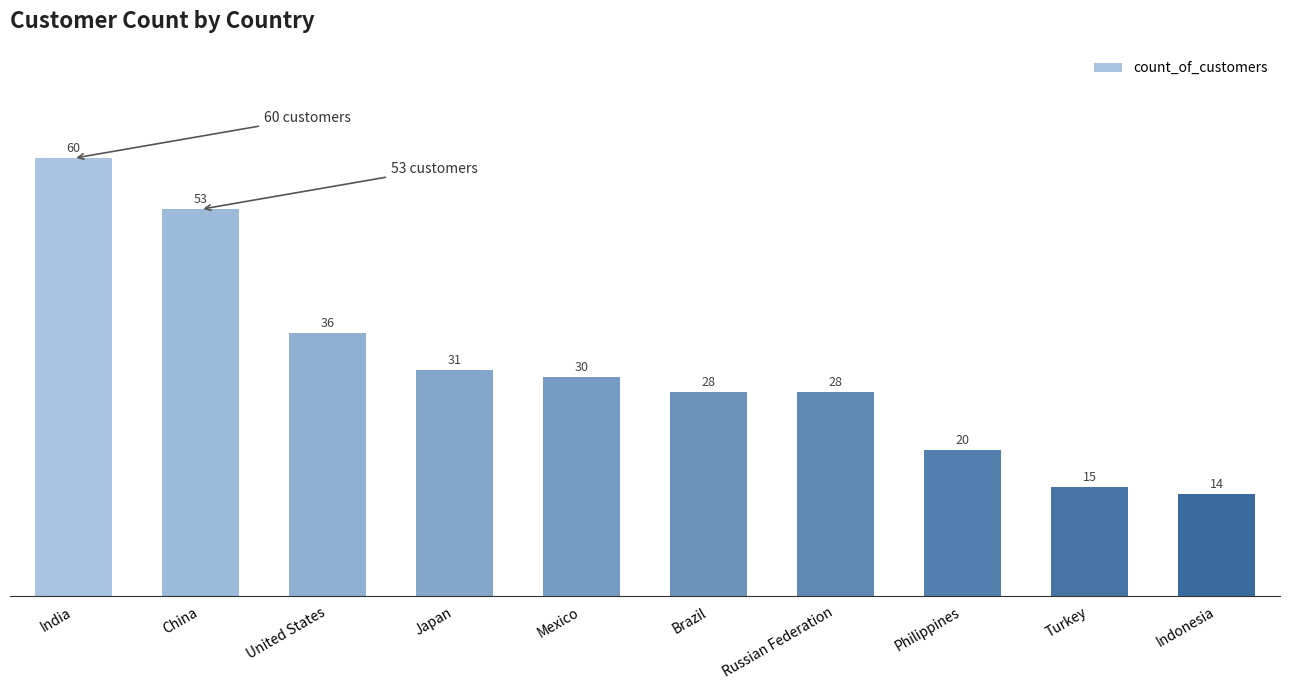

Where is the data nearest to the value 37?

United States